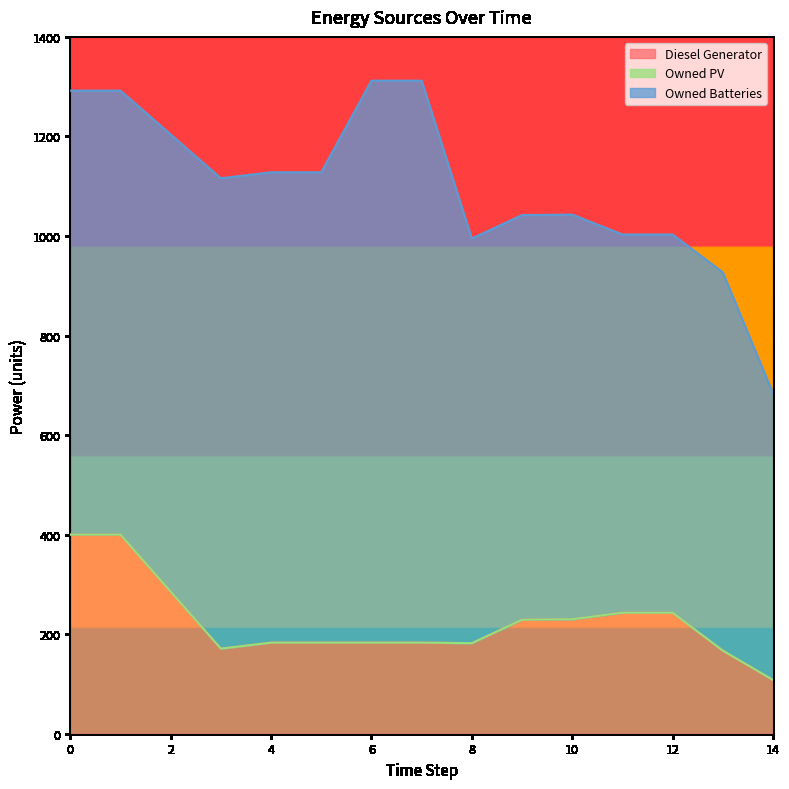

Rank the series by their maximum value, from lowest to highest.

Owned PV, Diesel Generator, Owned Batteries